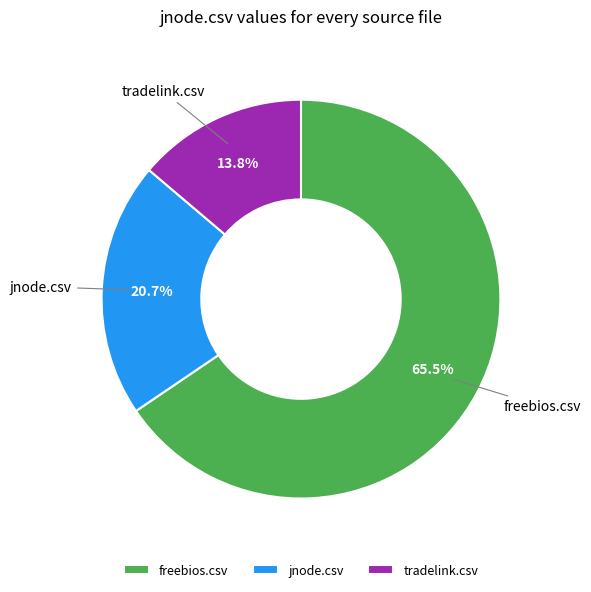

Rank the categories by value from highest to lowest.

freebios.csv, jnode.csv, tradelink.csv